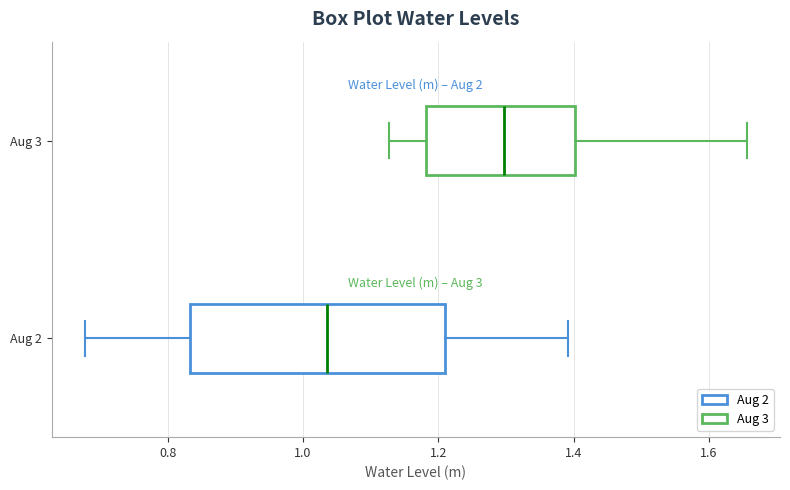

Comparing the boxes themselves (not the whiskers), which one is the widest?

Aug 2